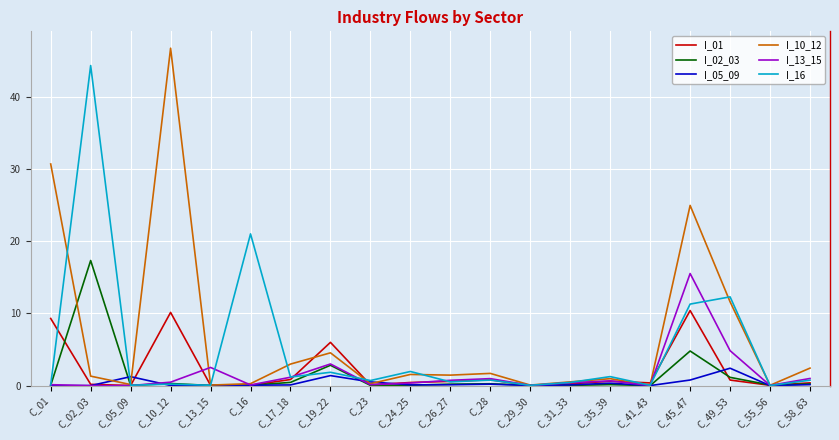

What are all the series names shown in the legend?

I_01, I_02_03, I_05_09, I_10_12, I_13_15, I_16